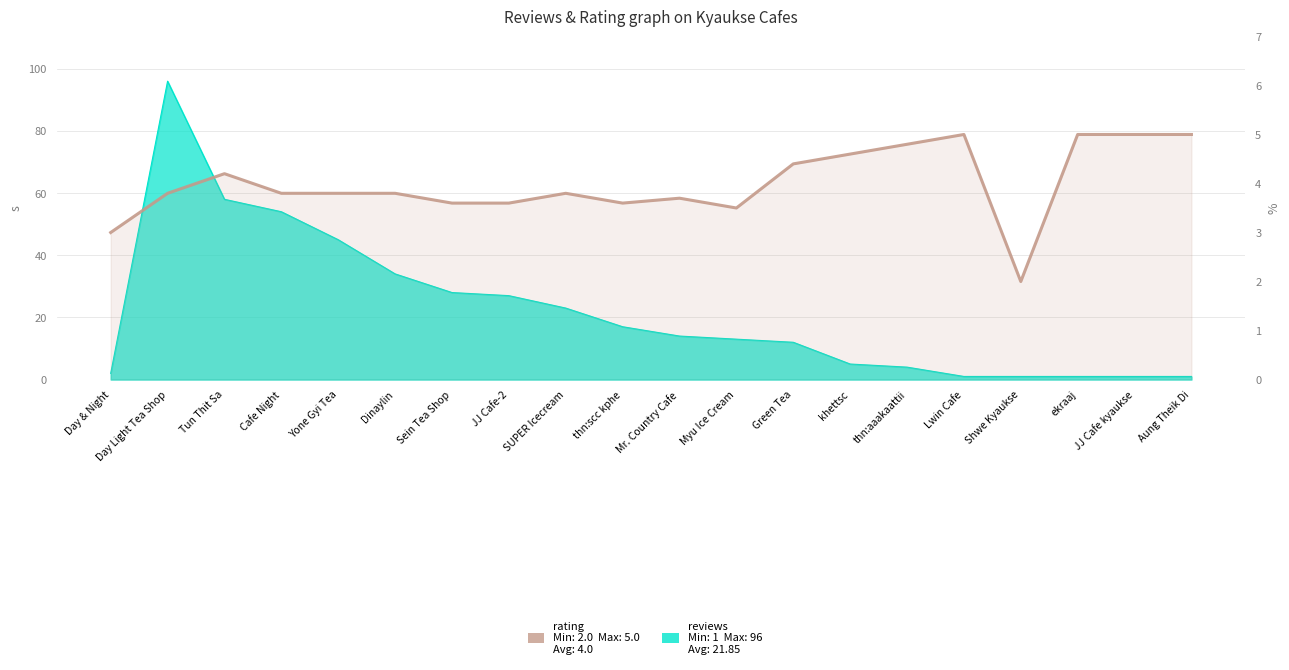

What is the value of the 16th point from the left?

5.0